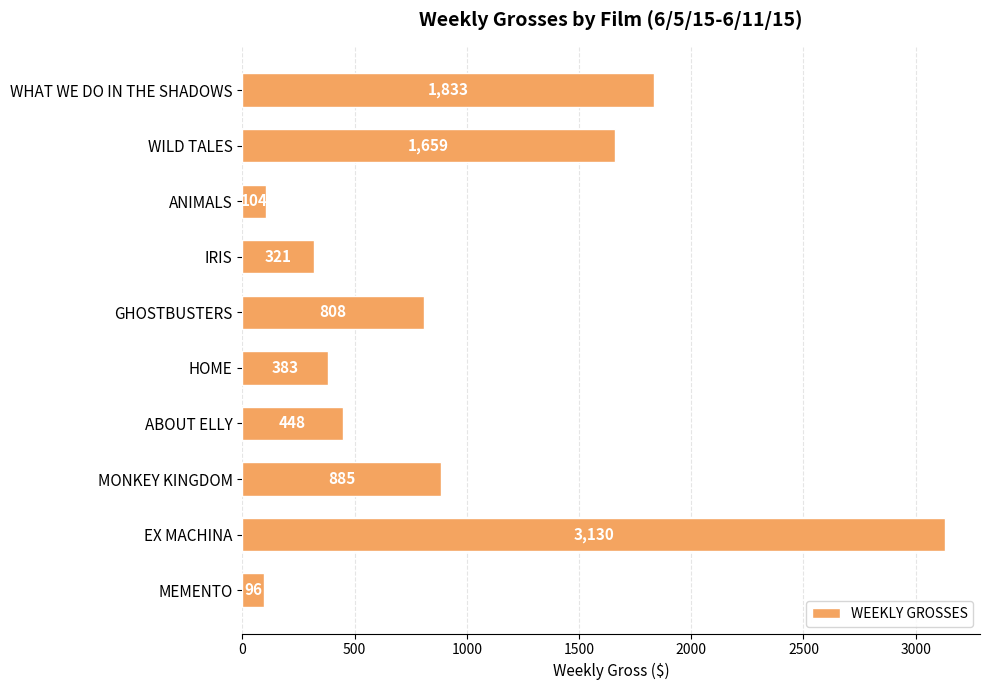

Where is the data nearest to the value 1613?

WILD TALES